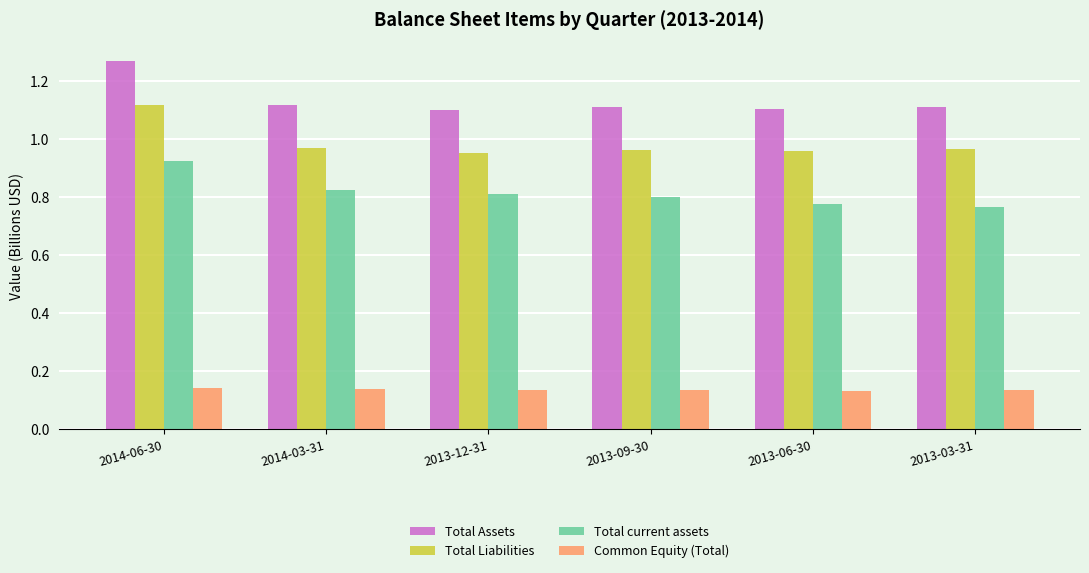

Which series has the largest total across all categories?

Total Assets